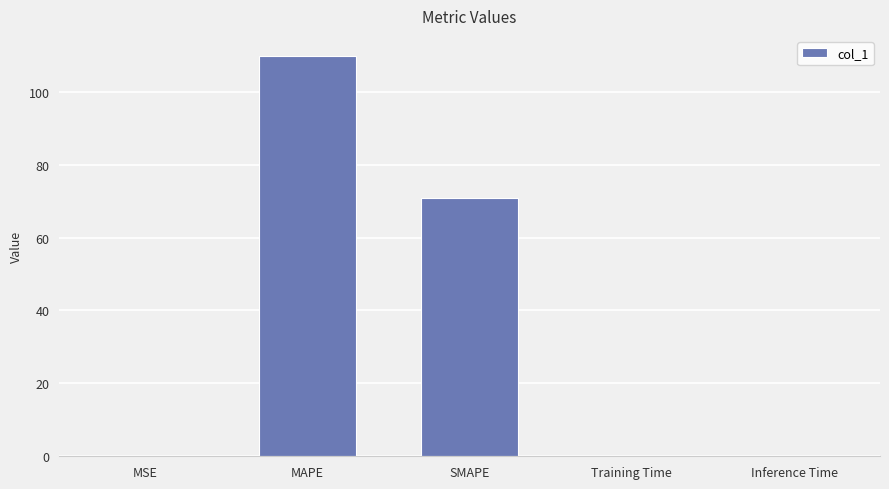

Are the bars horizontal?

No